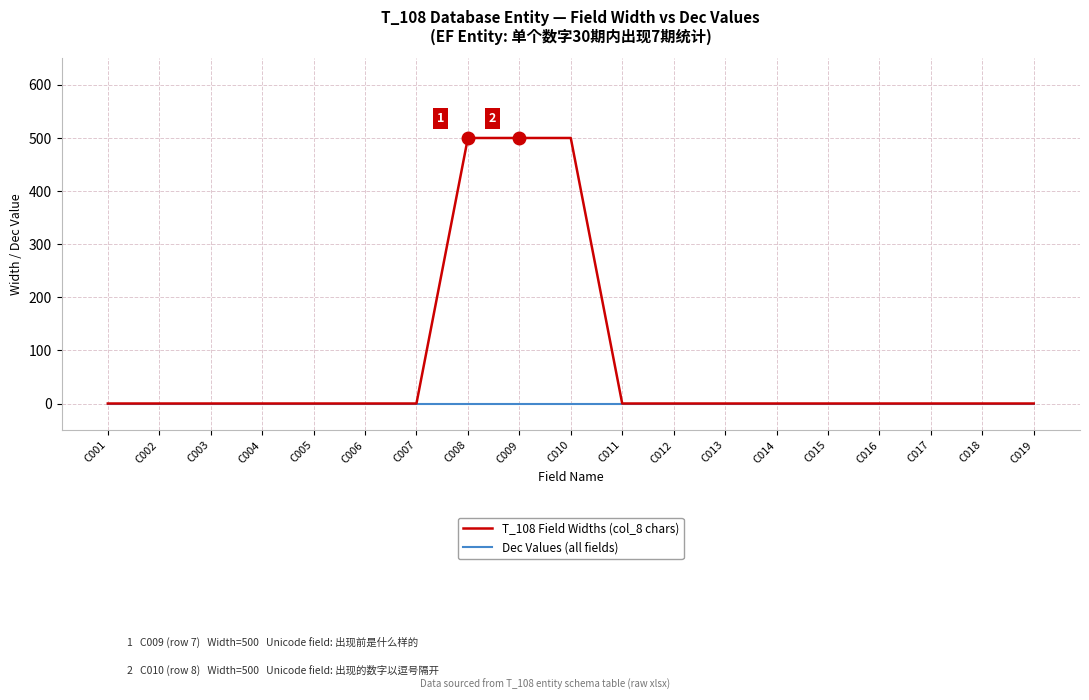

Reading right to left, extract all data points from this chart.

T_108 Field Widths (col_8 chars): C019=0	C018=0	C017=0	C016=0	C015=0	C014=0	C013=0	C012=0	C011=0	C010=500	C009=500	C008=500	C007=0	C006=0	C005=0	C004=0	C003=0	C002=0	C001=0
Dec Values (all fields): C019=0	C018=0	C017=0	C016=0	C015=0	C014=0	C013=0	C012=0	C011=0	C010=0	C009=0	C008=0	C007=0	C006=0	C005=0	C004=0	C003=0	C002=0	C001=0